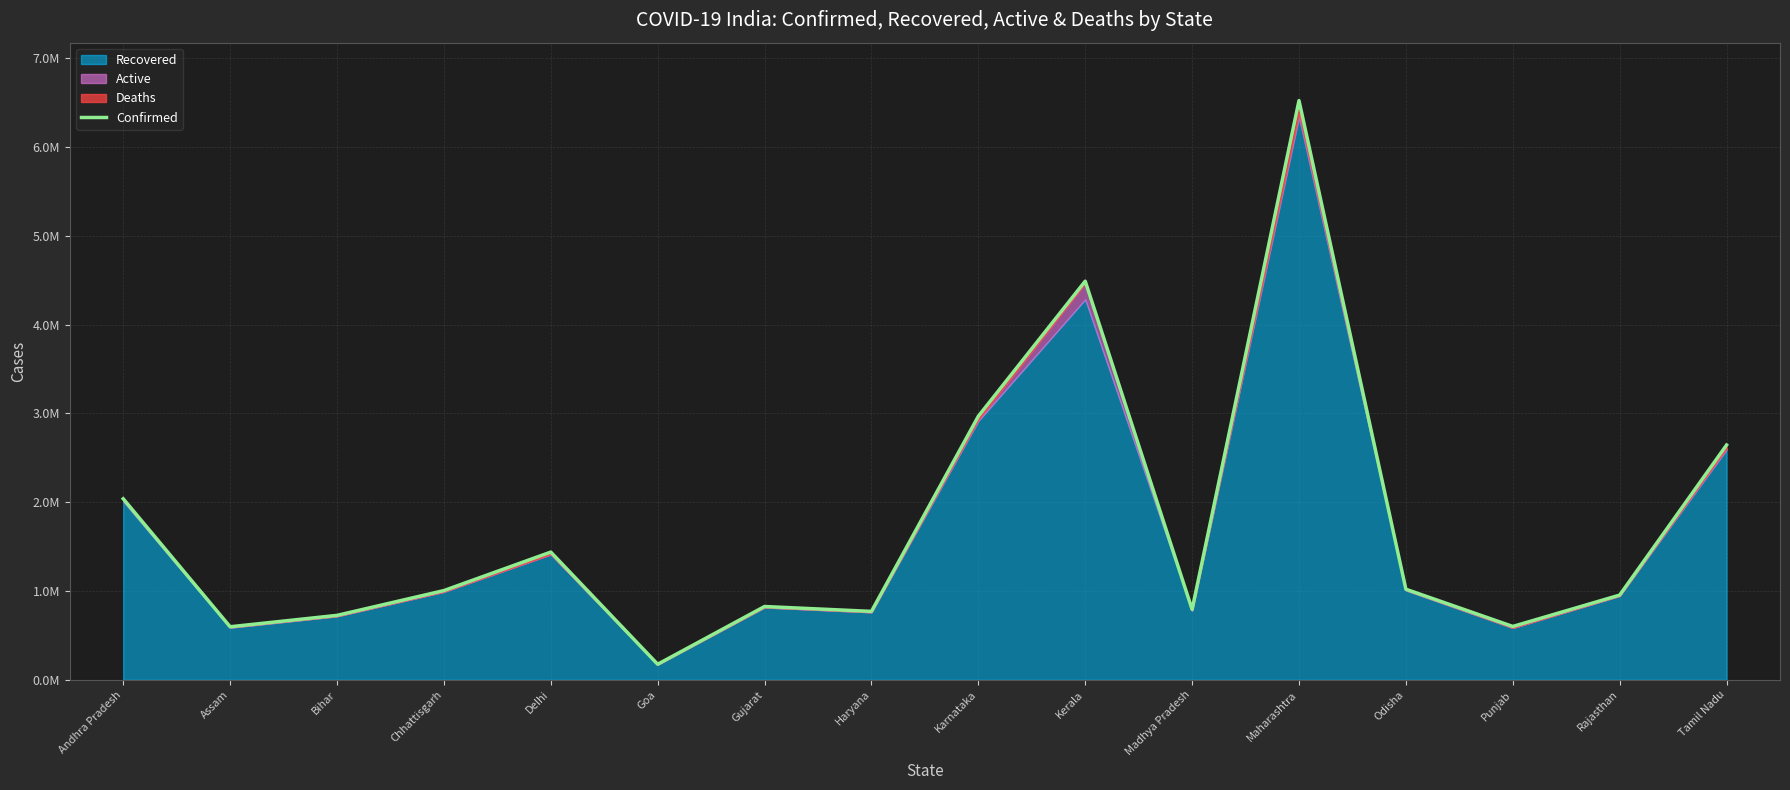

What is the value of the 3rd point from the left?

725881